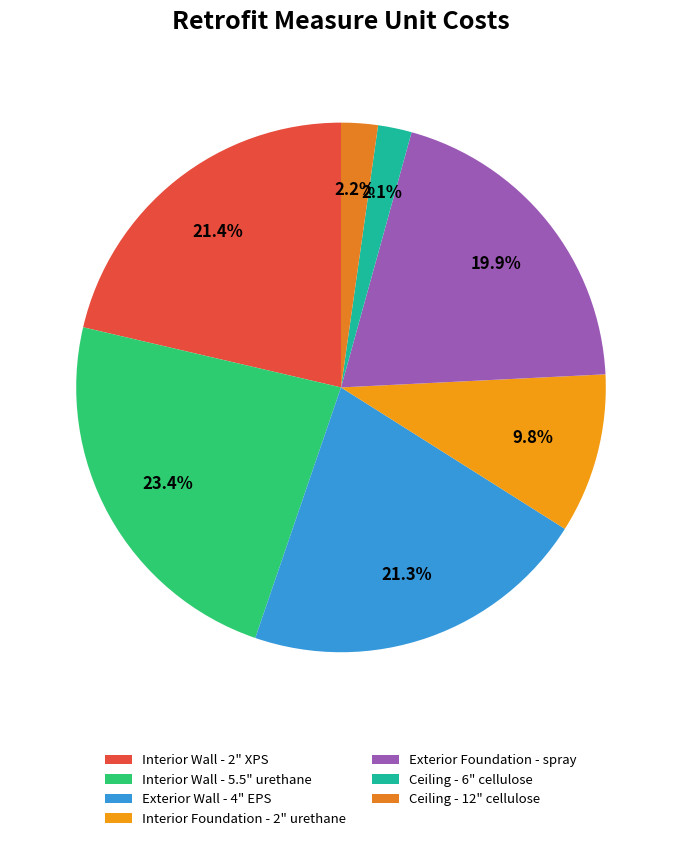

How many slices are in this pie chart?

7